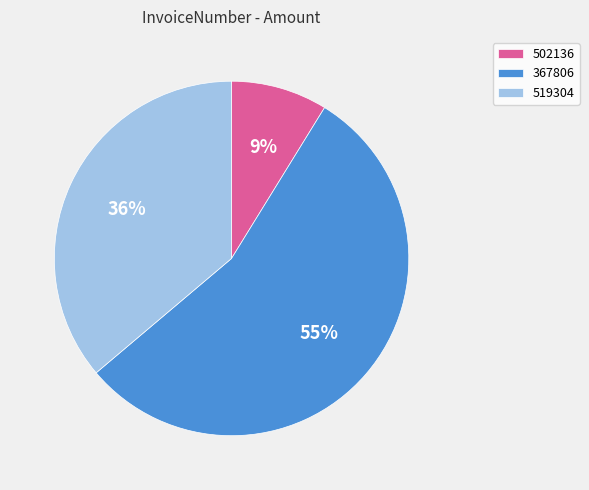

Between 519304 and 502136, which is larger?

519304